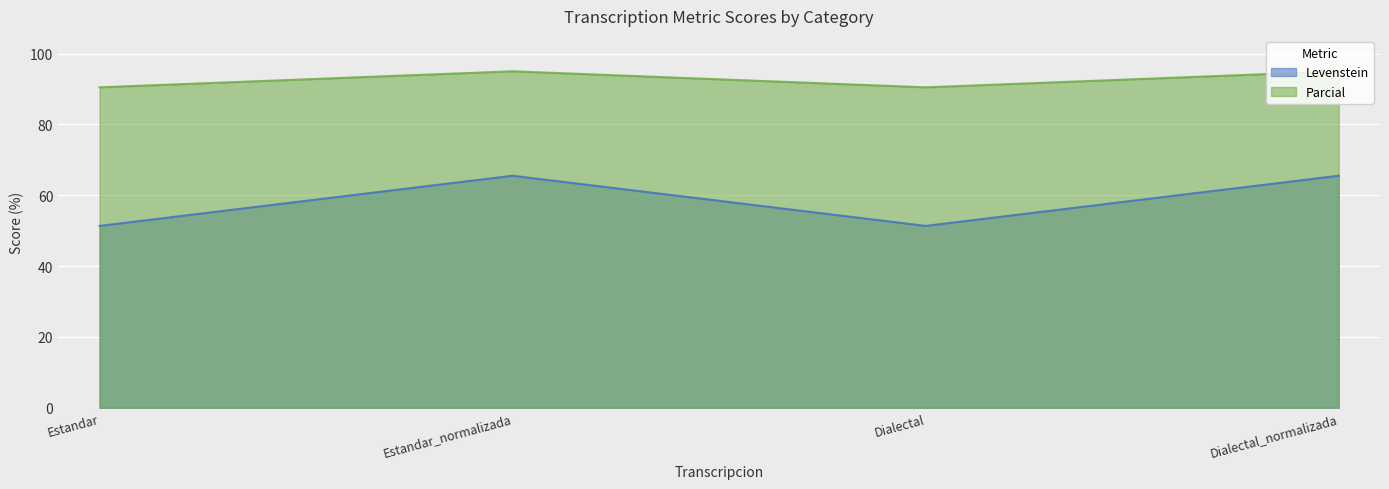

The Parcial series shows 90.5 at Estandar. True or false?

True